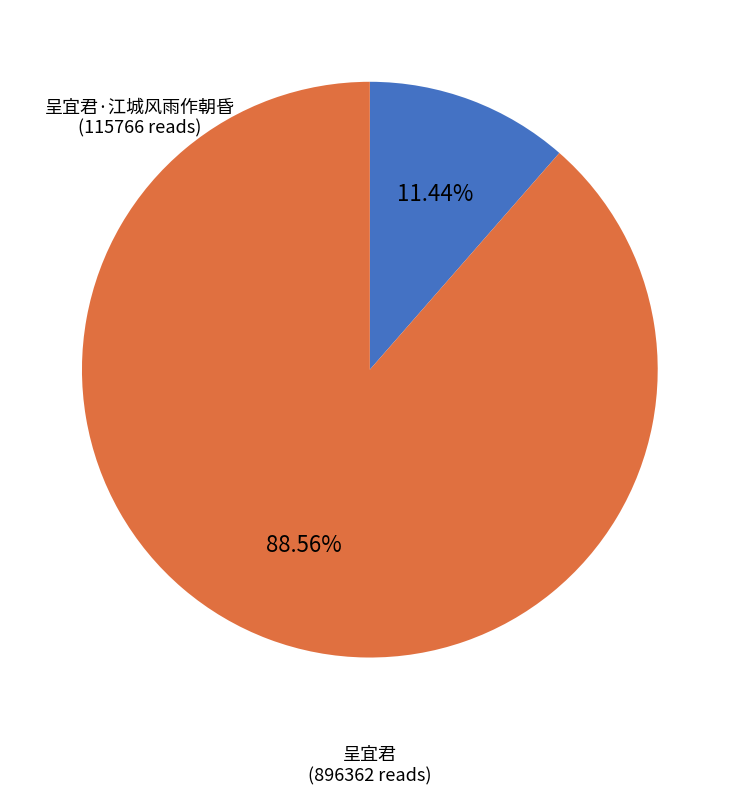

Is it true that 呈宜君·江城风雨作朝昏 is 17% of the pie?

False